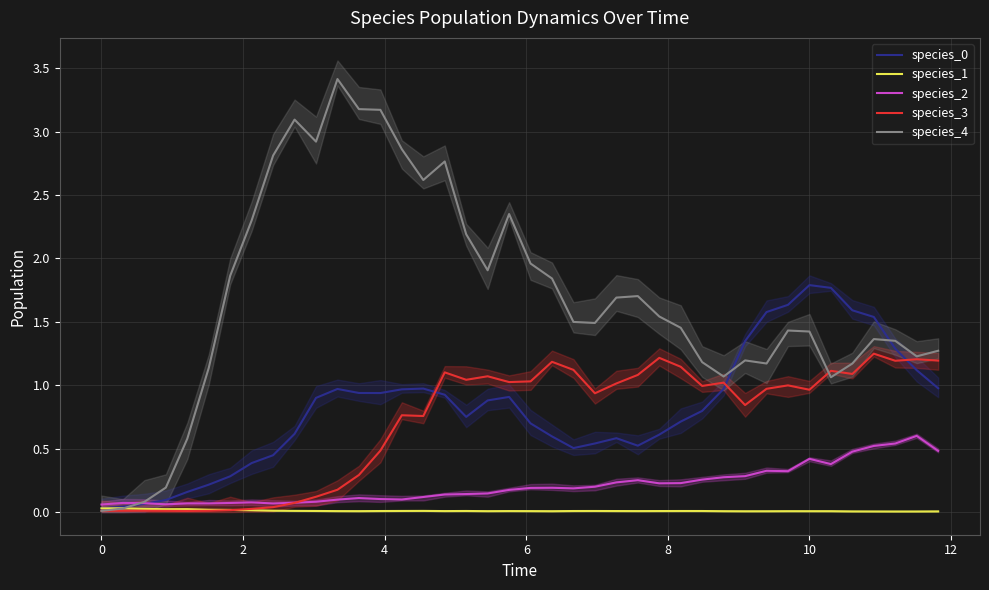

Which series has the widest spread of values?

species_4